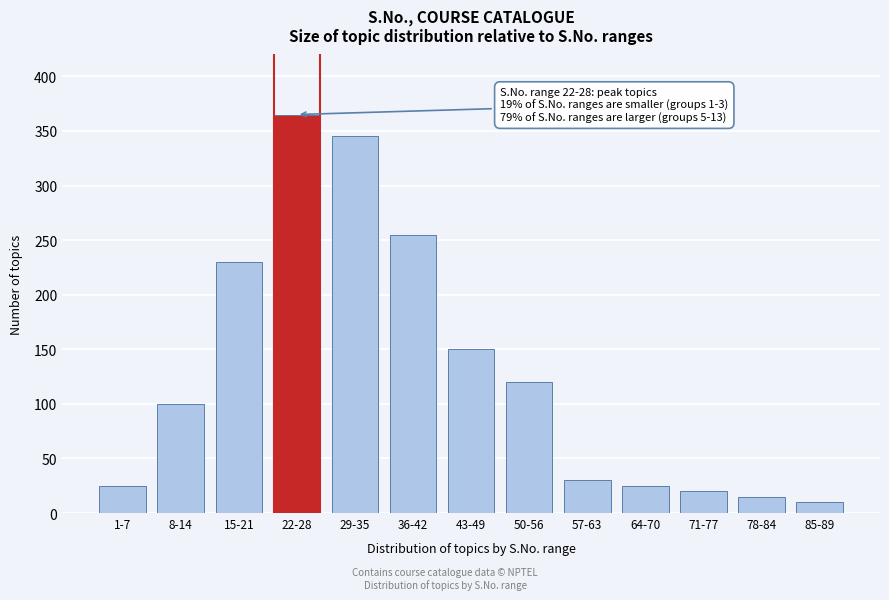

Reading left to right, transcribe all the data shown in this chart.

1-7=25	8-14=100	15-21=230	22-28=365	29-35=345	36-42=255	43-49=150	50-56=120	57-63=30	64-70=25	71-77=20	78-84=15	85-89=10